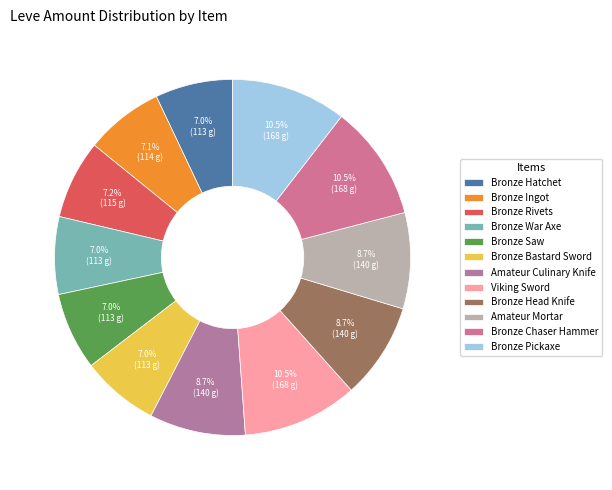

Which slice is the smallest?

Bronze Hatchet